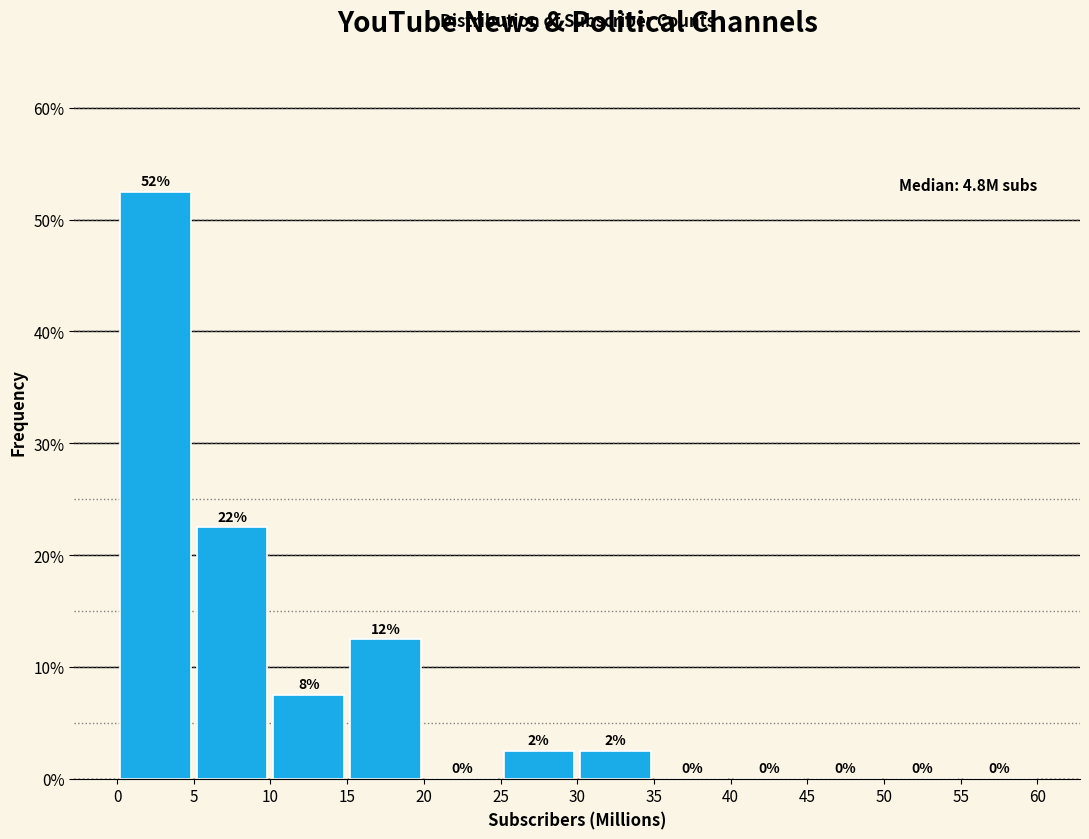

Over which range of the x-axis is the bar tallest?

0 to 5